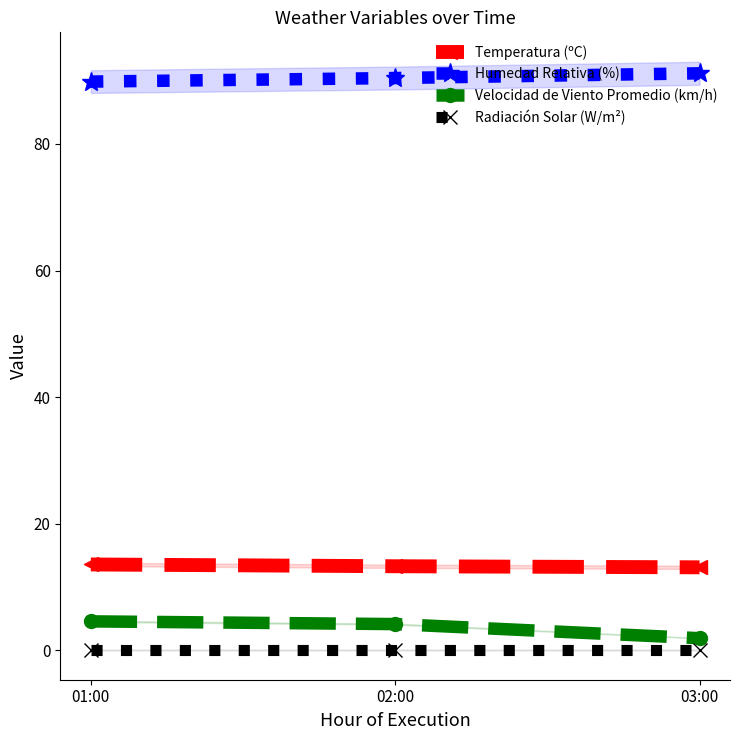

What position from the left is 01:00?

1